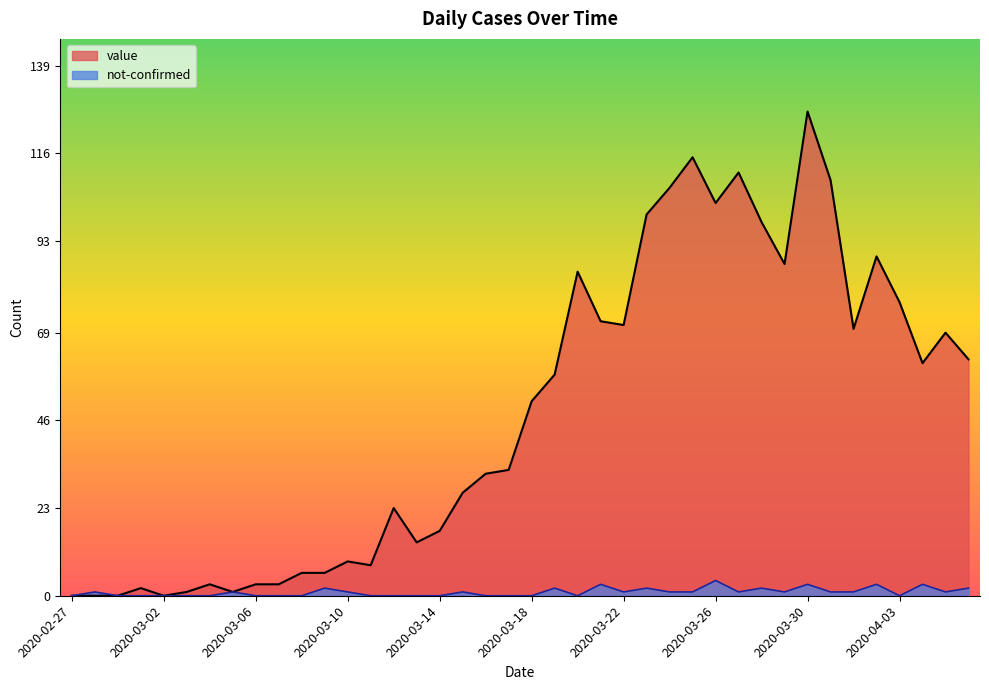

How many positive values does the value series have?

36